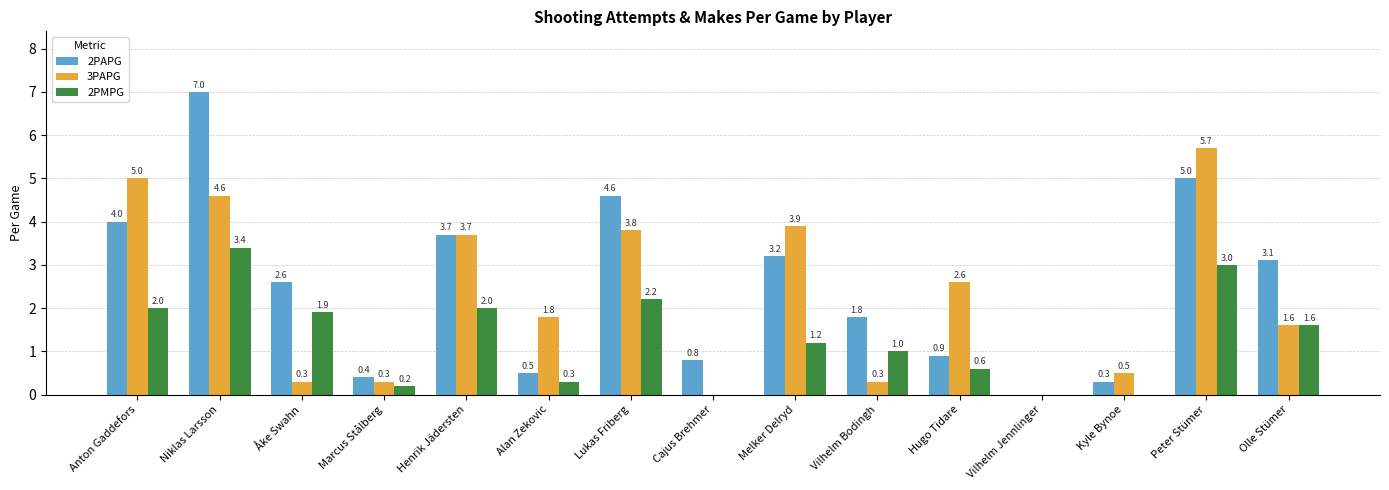

The value of 2PMPG at Vilhelm Jennlinger is -1.3. True or false?

False